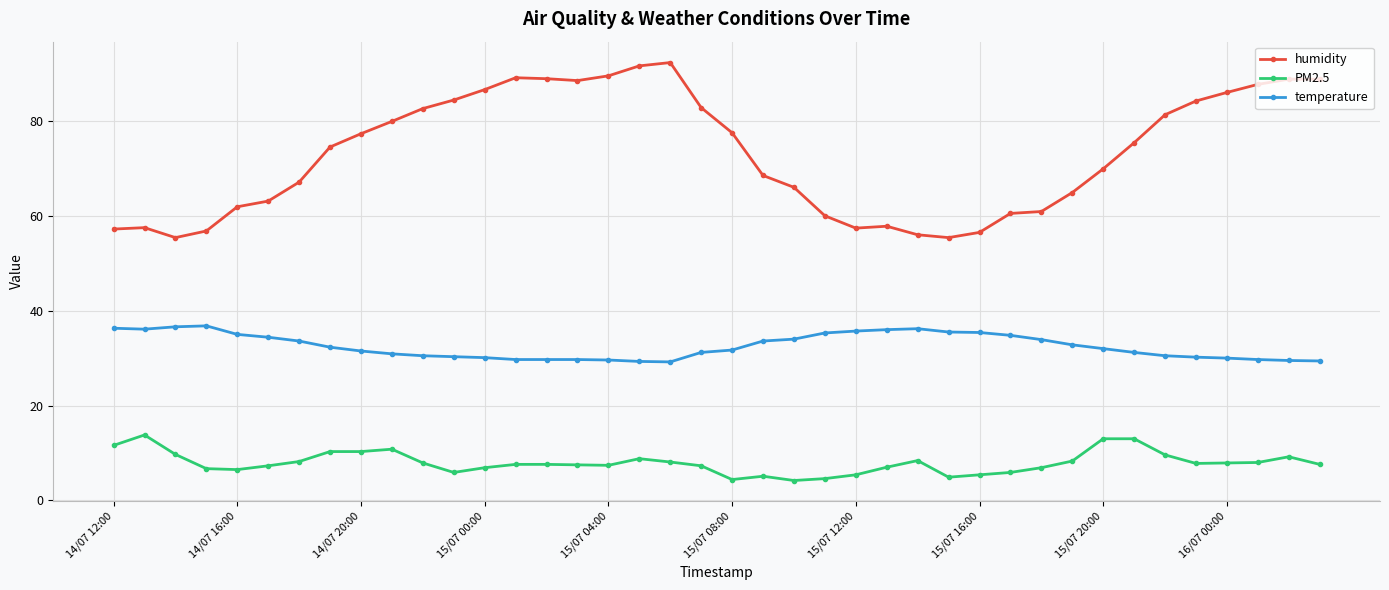

What is the difference between the maximum and minimum values in the temperature series?

7.6